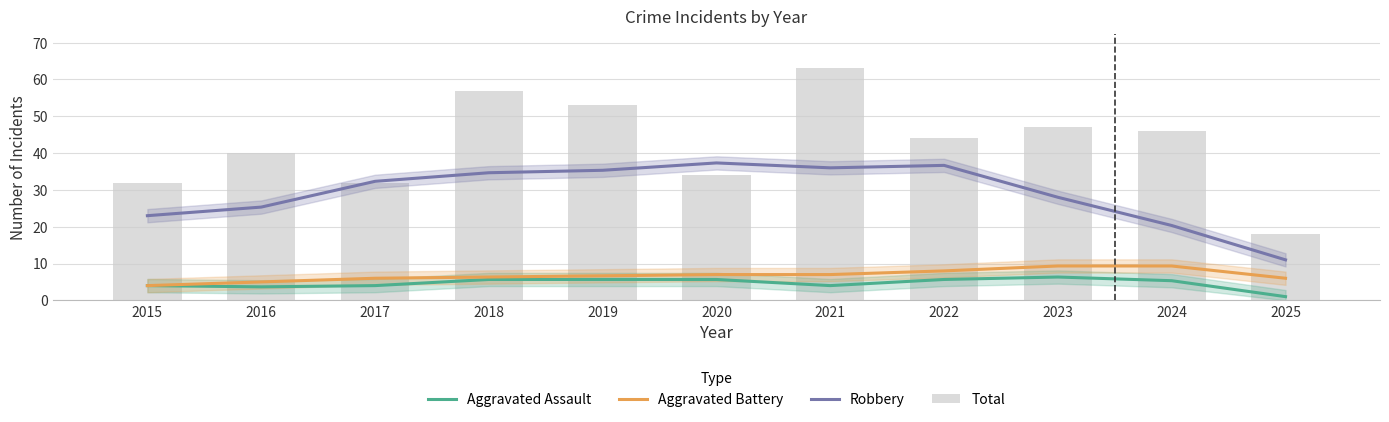

What is the greatest value displayed?

63.0